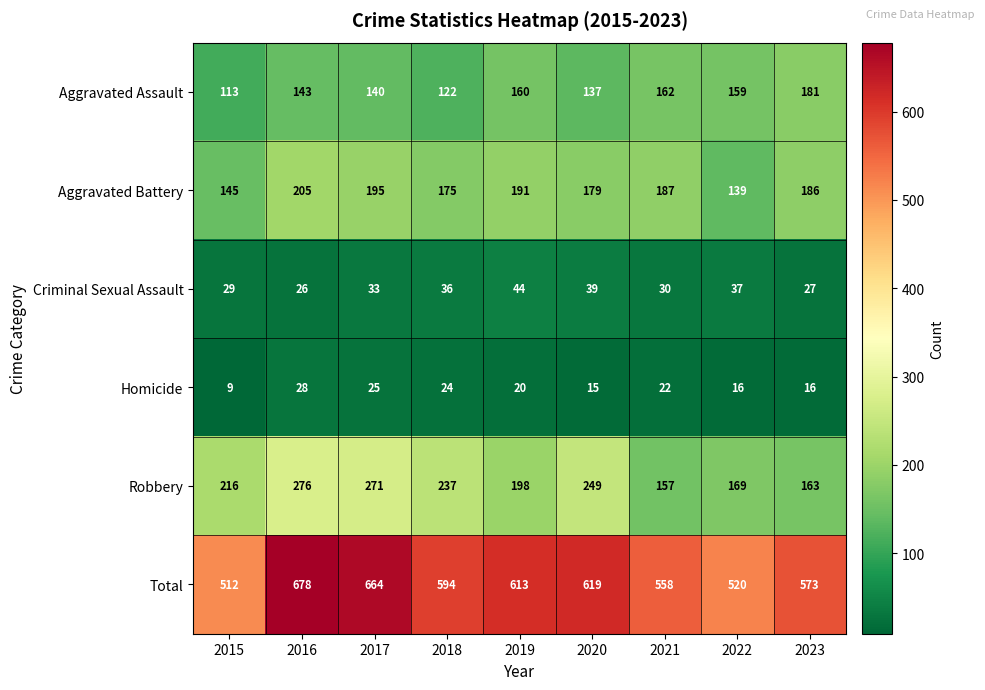

Which series has the widest spread of values?

Total